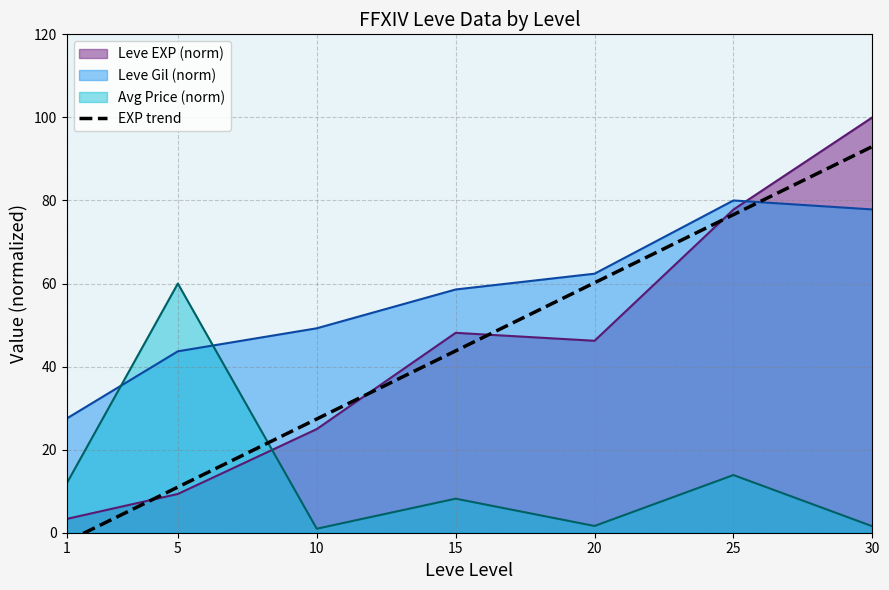

Where is the data nearest to the value 45?

15